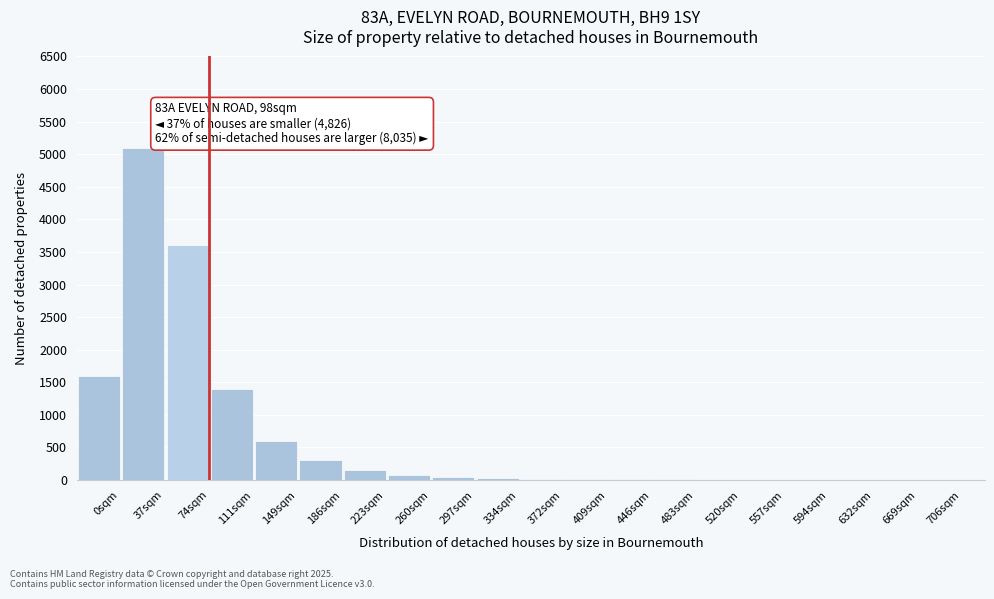

What is the sum of all values?

12979